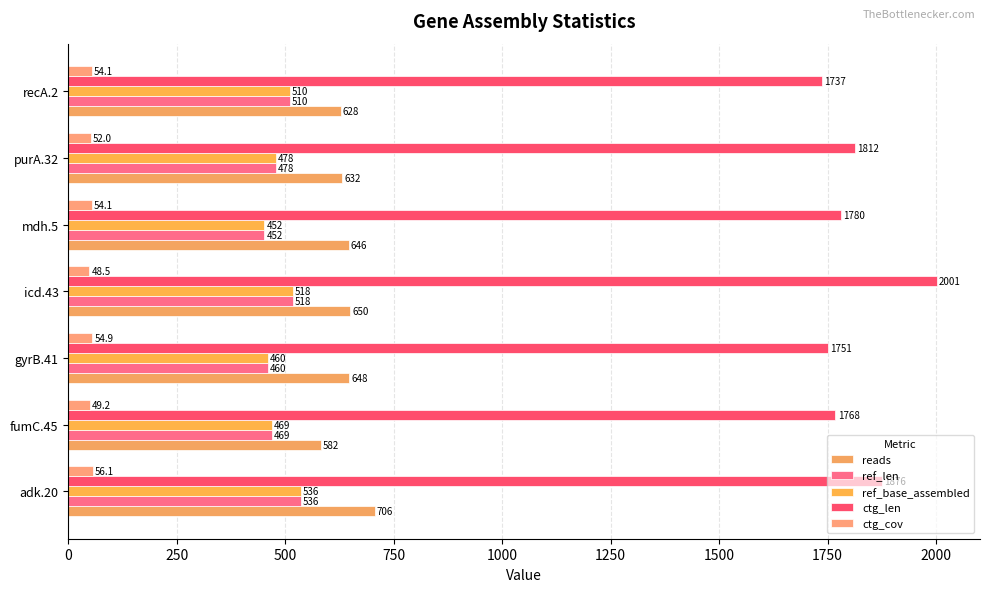

How many data points in ctg_cov are less than 54?

3